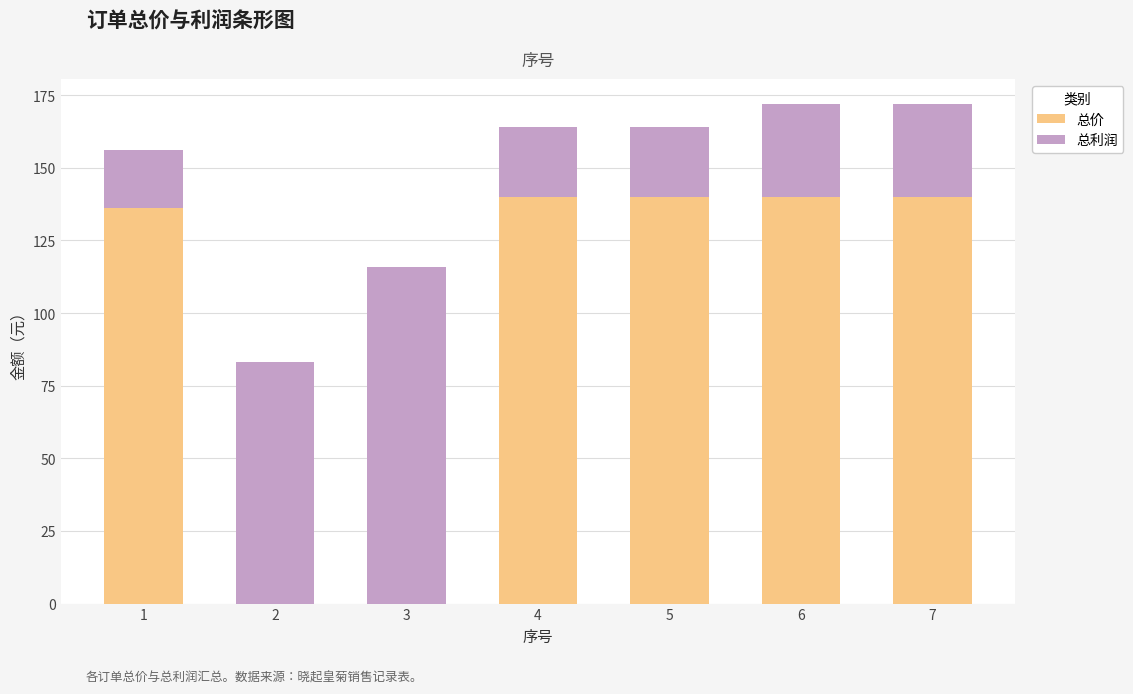

Which category has the lowest value across all series?

3